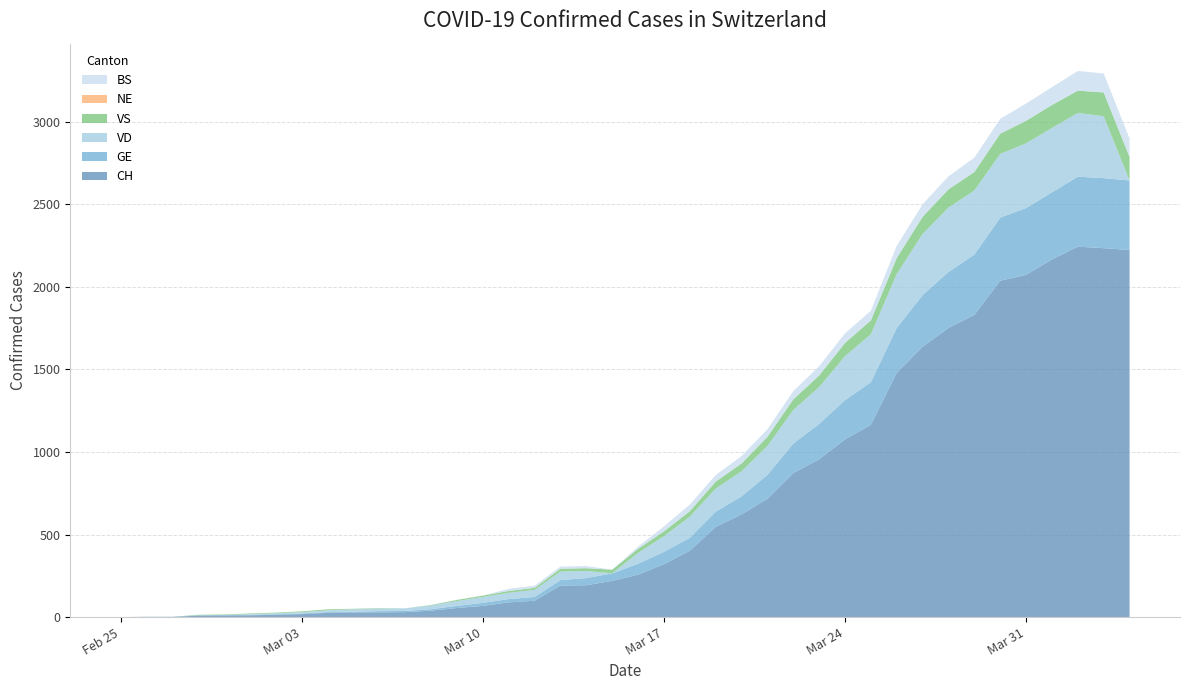

Reading right to left, what are all the values shown in this chart?

CH: 2223	2234	2243	2166	2072	2037	1830	1751	1637	1479	1164	1076	956	872	716	622	546	402	320	257	219	193	191	99	89	68	55	39	30	29	28	26	18	14	11	10	9	1	1	0
GE: 421	424	424	406	405	382	365	339	313	272	258	238	214	179	145	109	92	78	75	66	46	43	33	23	20	18	13	9	7	7	5	4	4	3	3	3	2	1	1	0
VD: 0	375	386	390	392	386	388	390	370	327	291	266	223	203	175	152	140	128	95	66	0	43	52	43	38	36	29	22	16	15	14	11	8	6	4	0	0	0	0	0
VS: 142	144	135	139	136	122	112	110	104	96	84	80	70	64	55	47	42	33	29	24	22	17	17	12	11	8	7	3	0	3	3	6	5	4	4	3	3	0	0	0
NE: 0	0	0	0	0	0	0	0	0	0	0	0	0	0	0	0	0	0	0	0	0	0	0	0	0	0	0	0	0	0	0	0	0	0	0	0	0	0	0	0
BS: 112	115	119	108	105	90	87	79	76	74	58	58	56	50	46	45	40	40	30	13	0	13	13	13	13	1	1	1	1	1	1	0	0	0	0	0	0	0	0	0